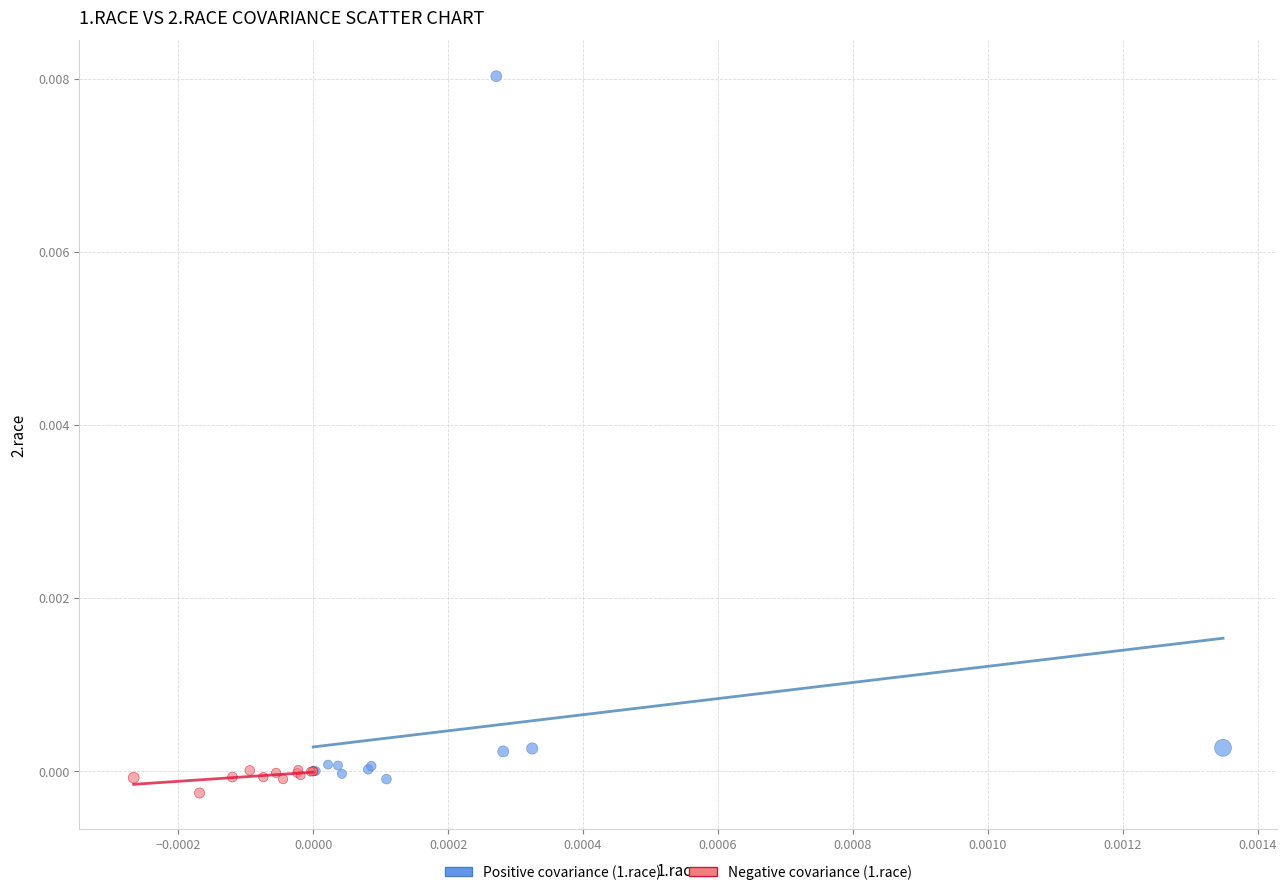

Which series has the largest Y range (max minus min)?

Positive covariance (1.race)